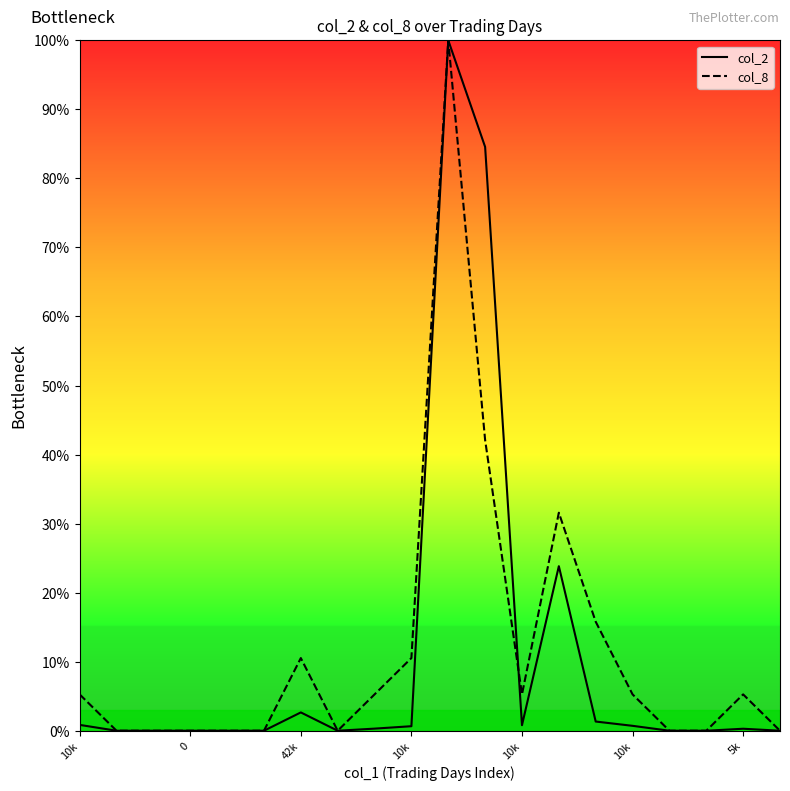

What is the highest value of the col_2 series?

100.0